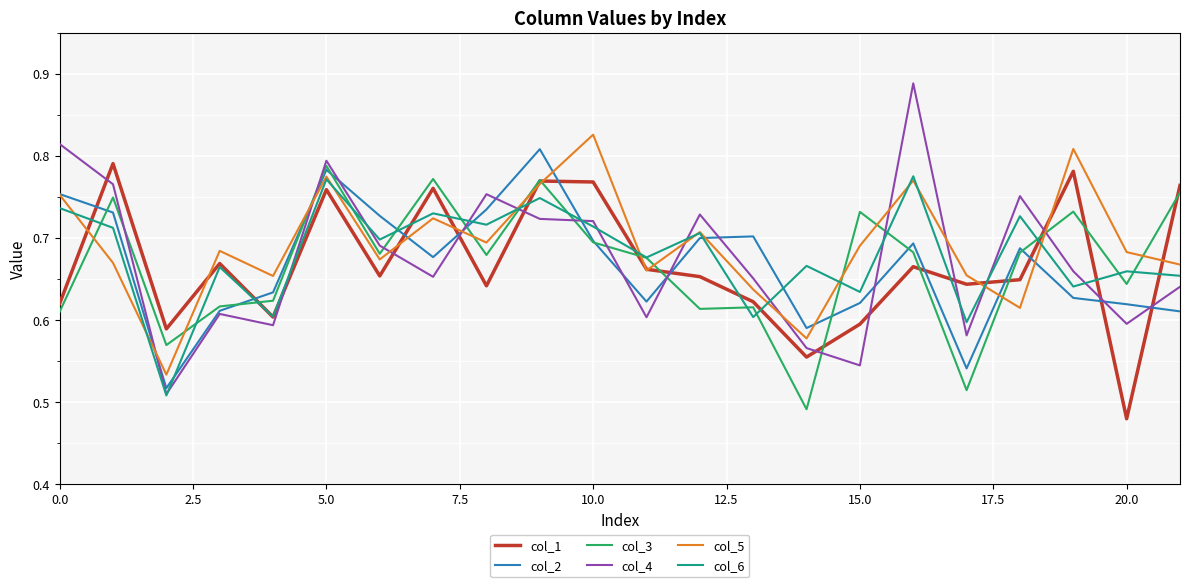

Which series has the widest spread of values?

col_4